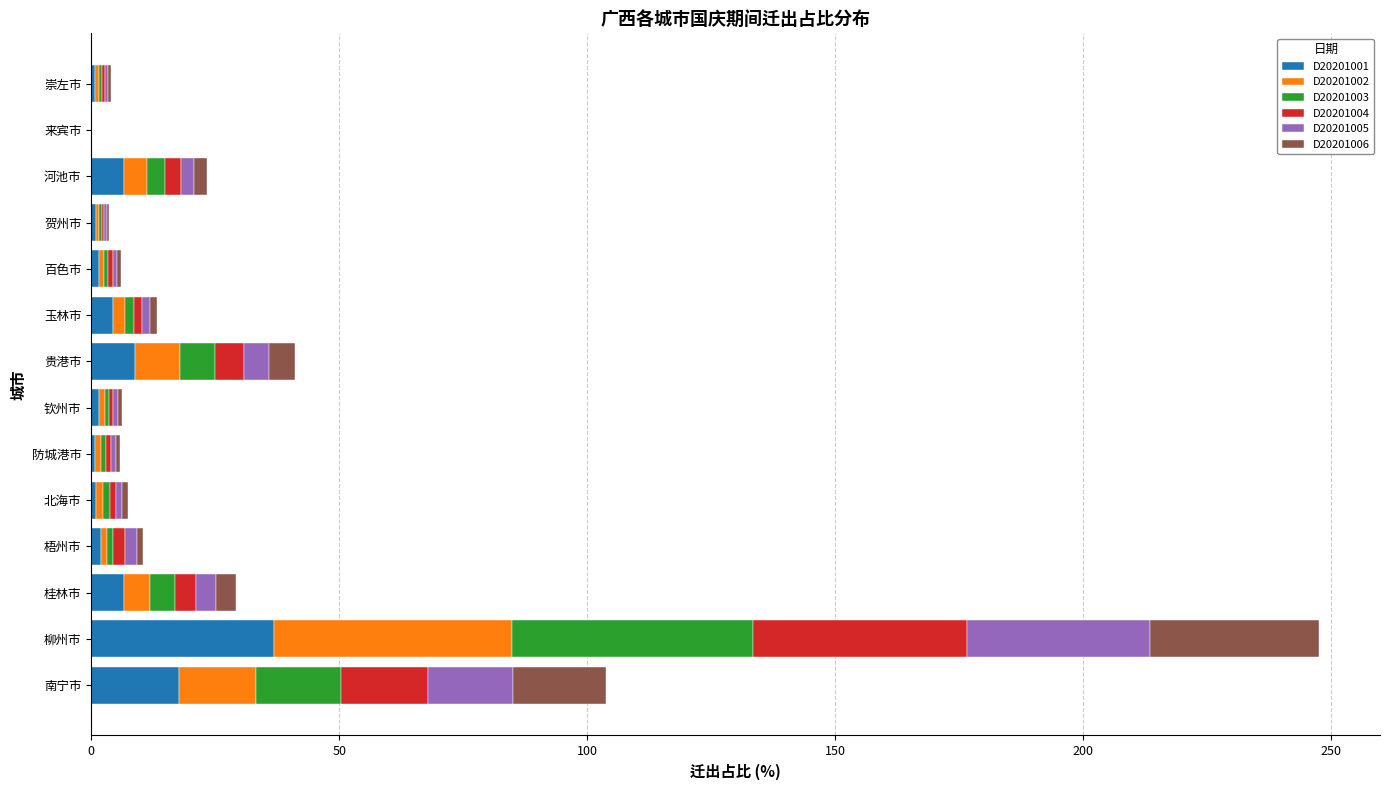

At which category is the sum across all series the highest?

柳州市